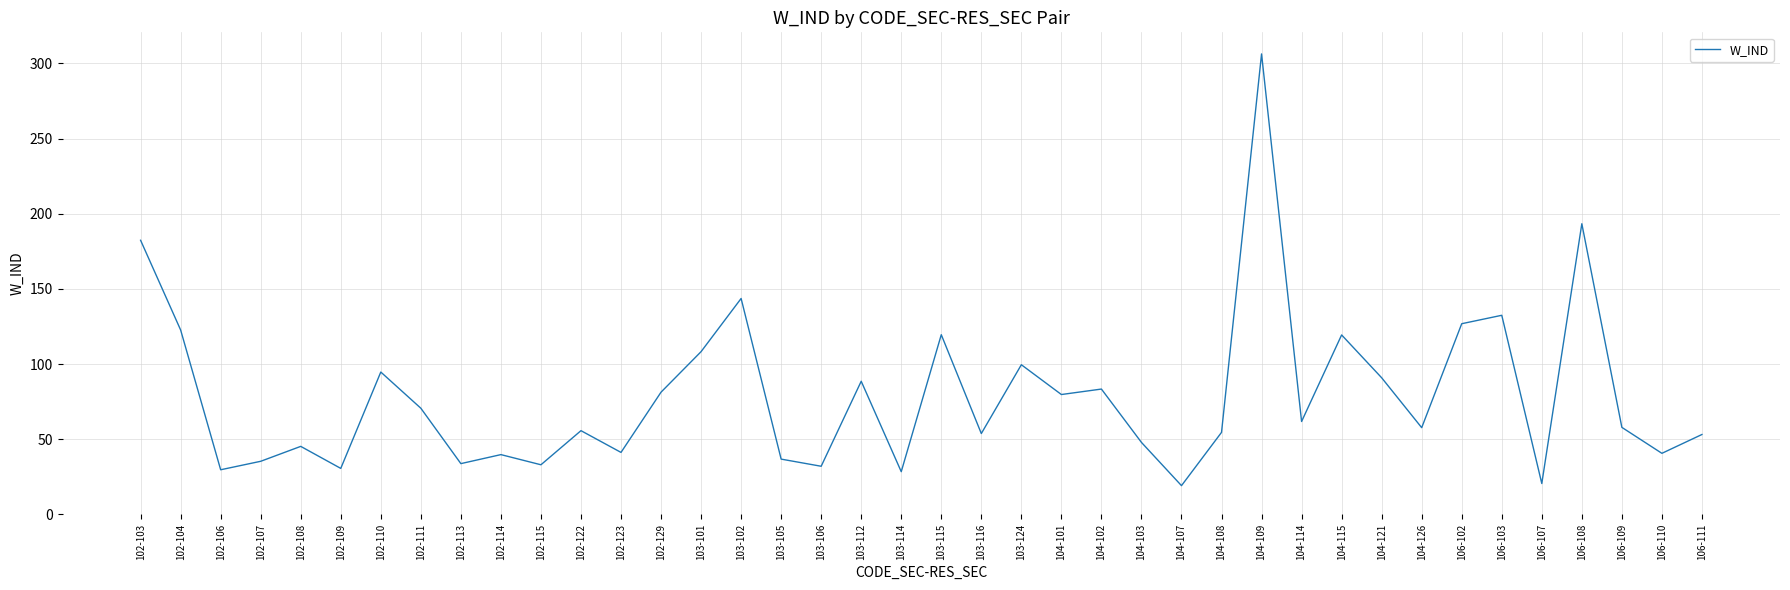

What is the sum of all values?

3151.0